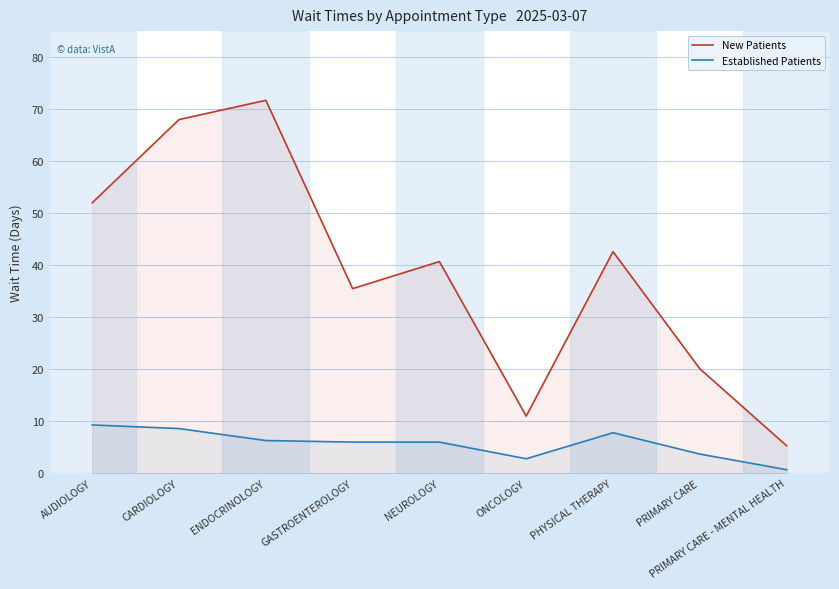

At how many categories does at least one series exceed 1?

9